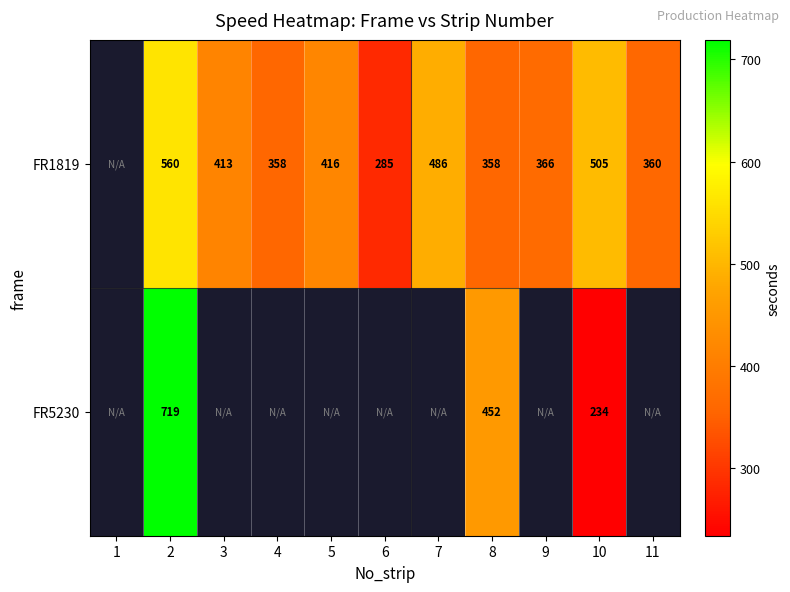

Between 3 and 10, which is larger?

10